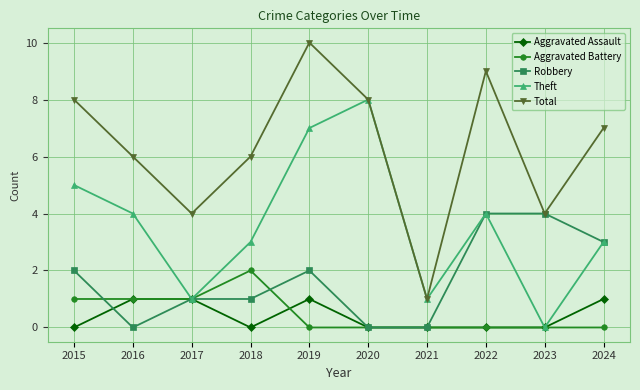

Between 2017 and 2024, which series saw the biggest shift?

Total